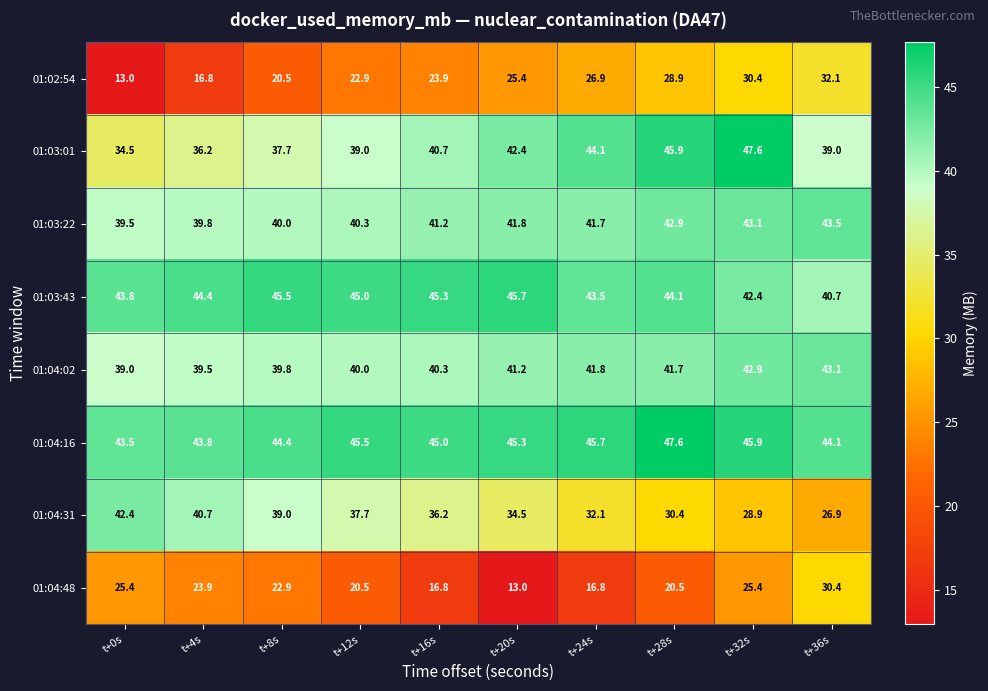

What is the sum of the 01:04:48 values at t+20s and t+16s?

29.8